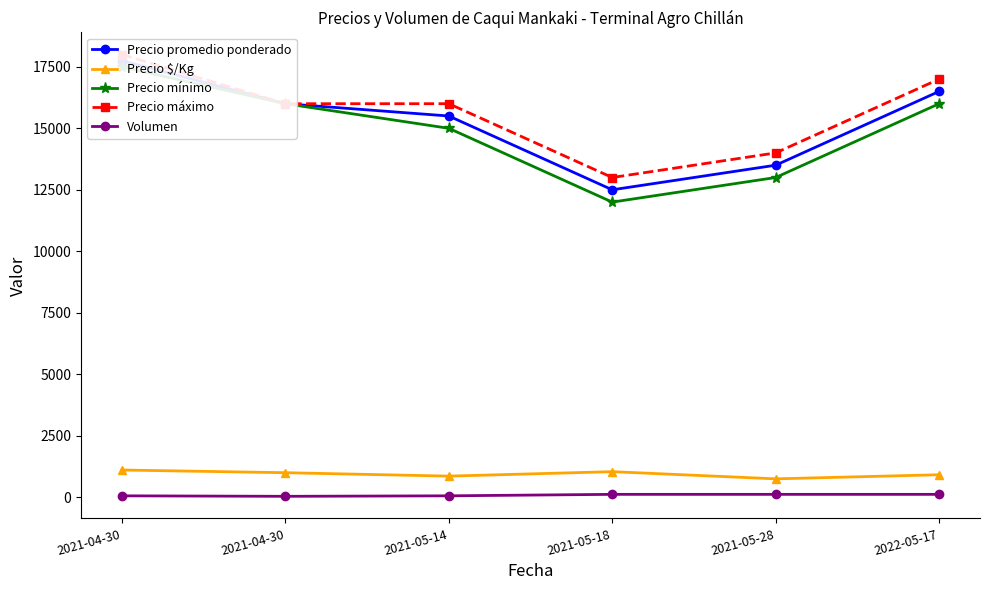

Does the chart have visible grid lines?

No